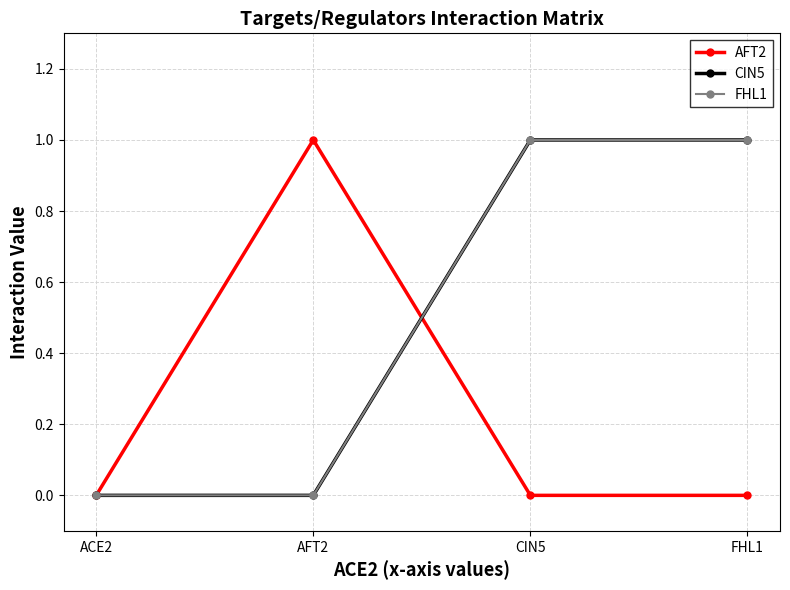

What is the difference between the maximum and second lowest values in the CIN5 series?

1